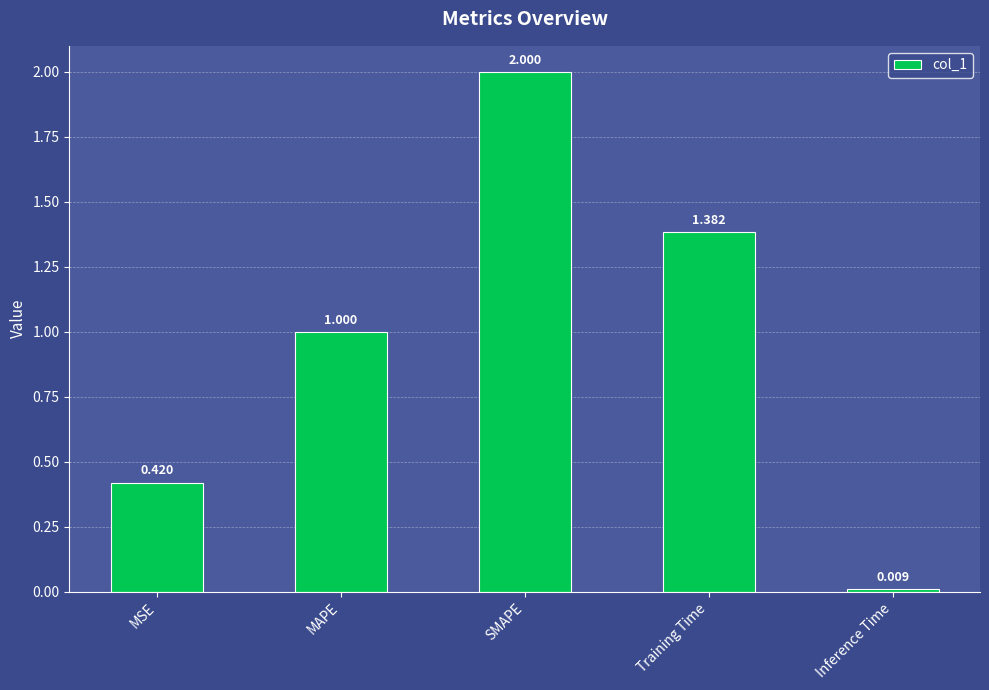

What is the sum of the values at Training Time and MSE?

1.8